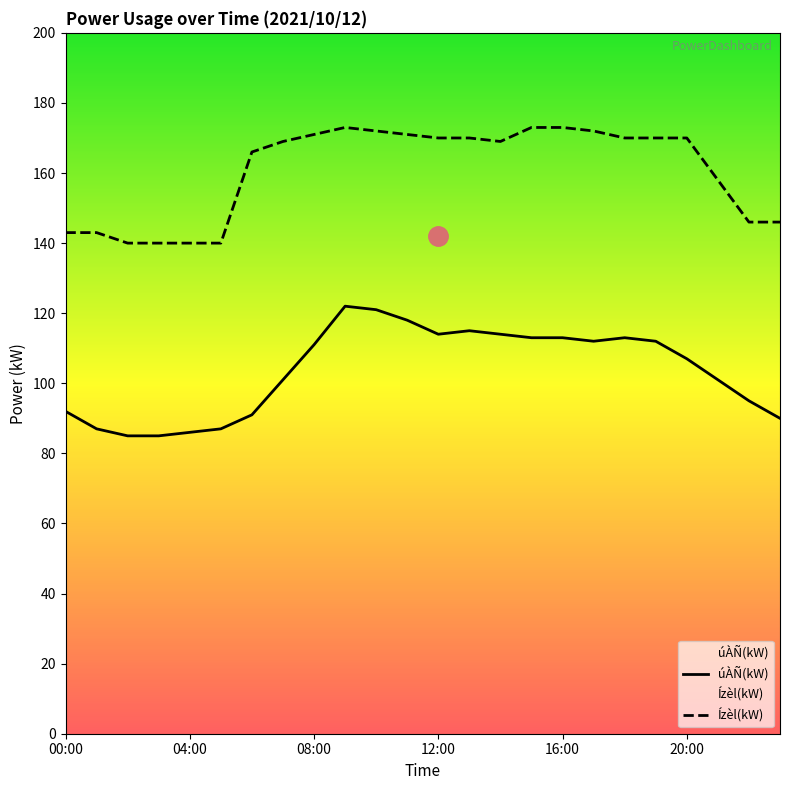

At which label is úÀÑ(kW) closest to 103?

07:00